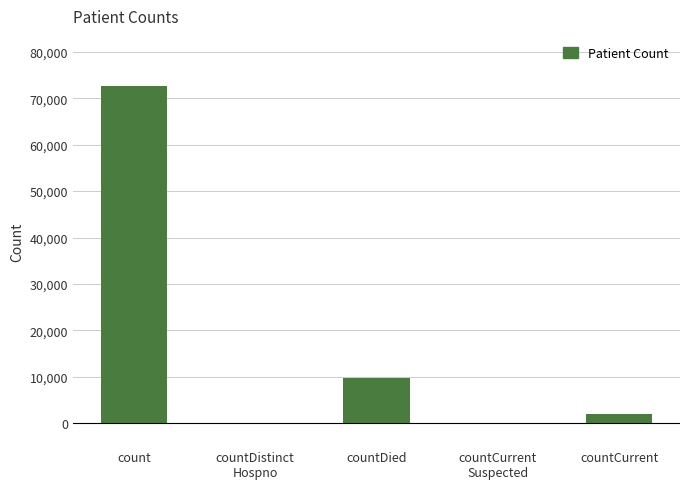

True or false: the data shows 9616 at countDied.

True